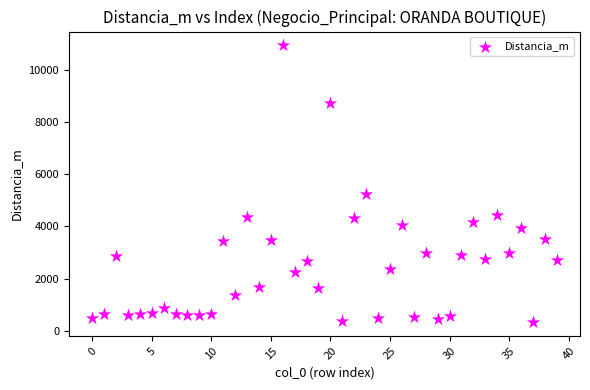

What is the range of Y values (max minus min)?

10582.6